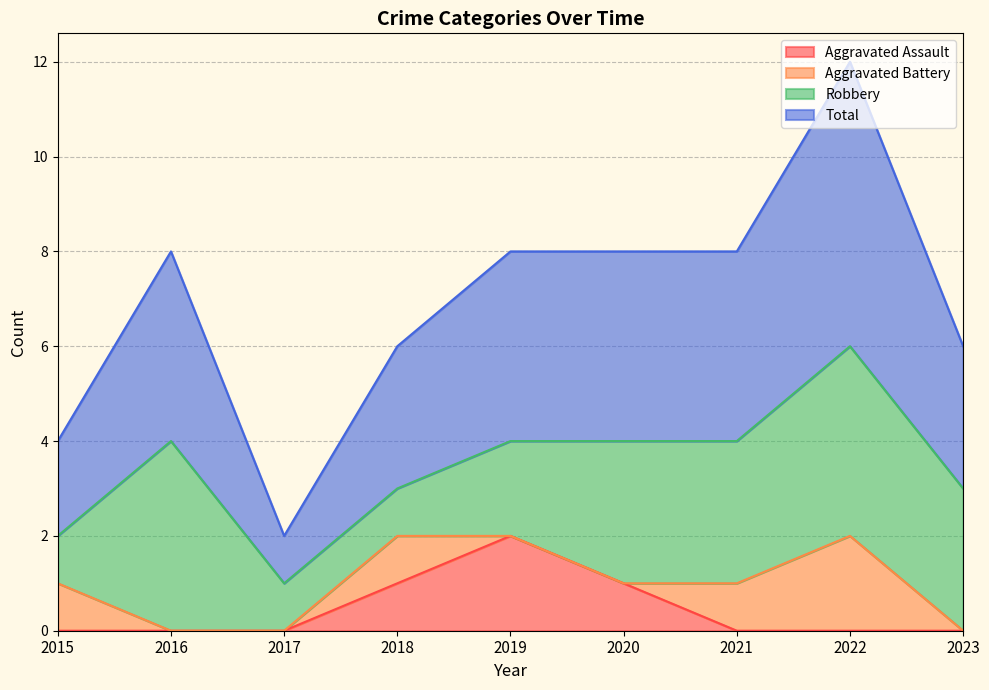

True or false: Aggravated Assault has a value of -1 at 2016.

False